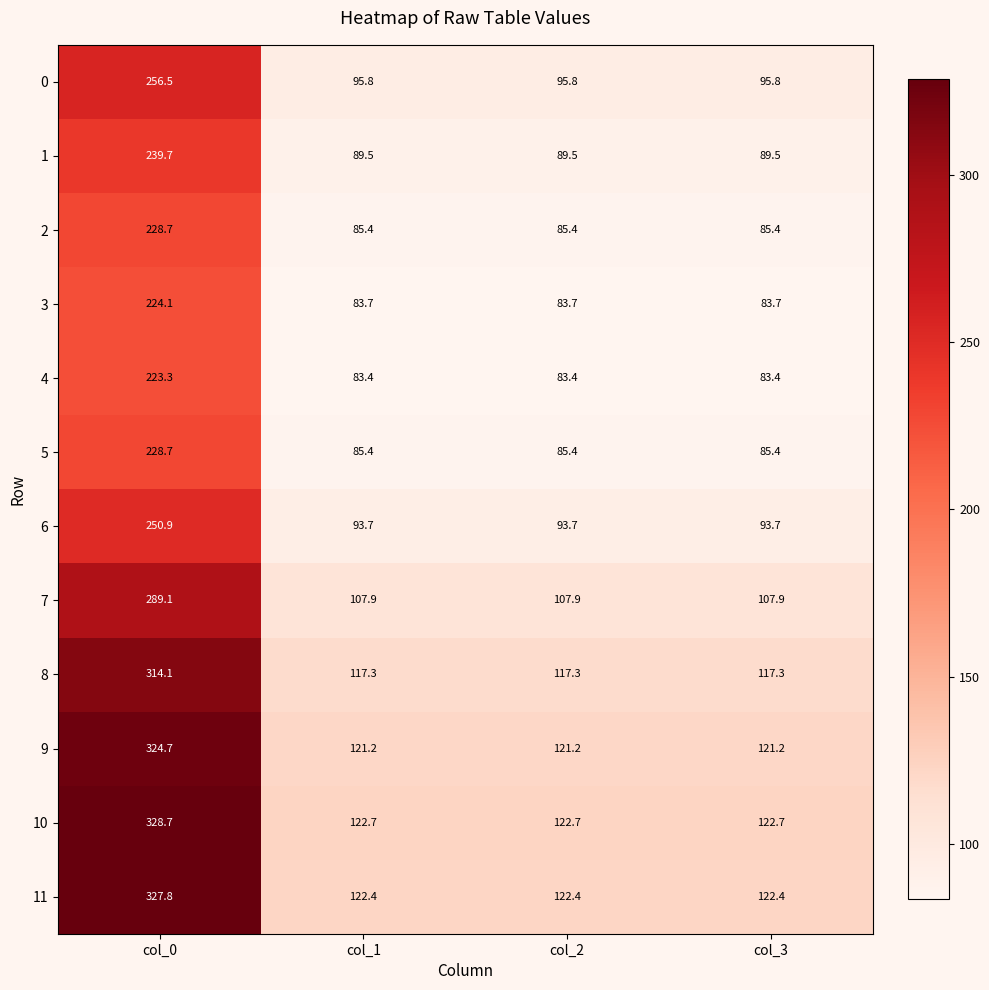

Which category has the highest value across all series?

col_0